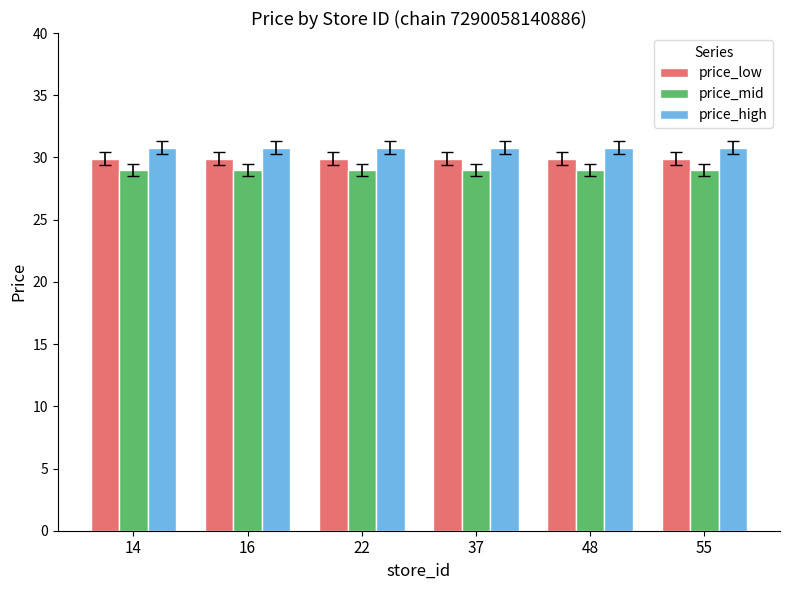

What is the average value of the price_low series?

29.9